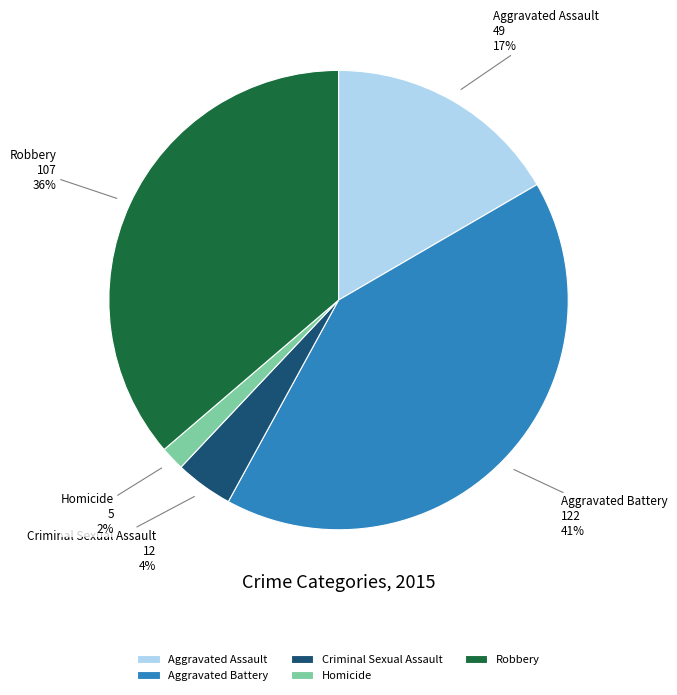

Is it true that Criminal Sexual Assault is 15% of the pie?

False